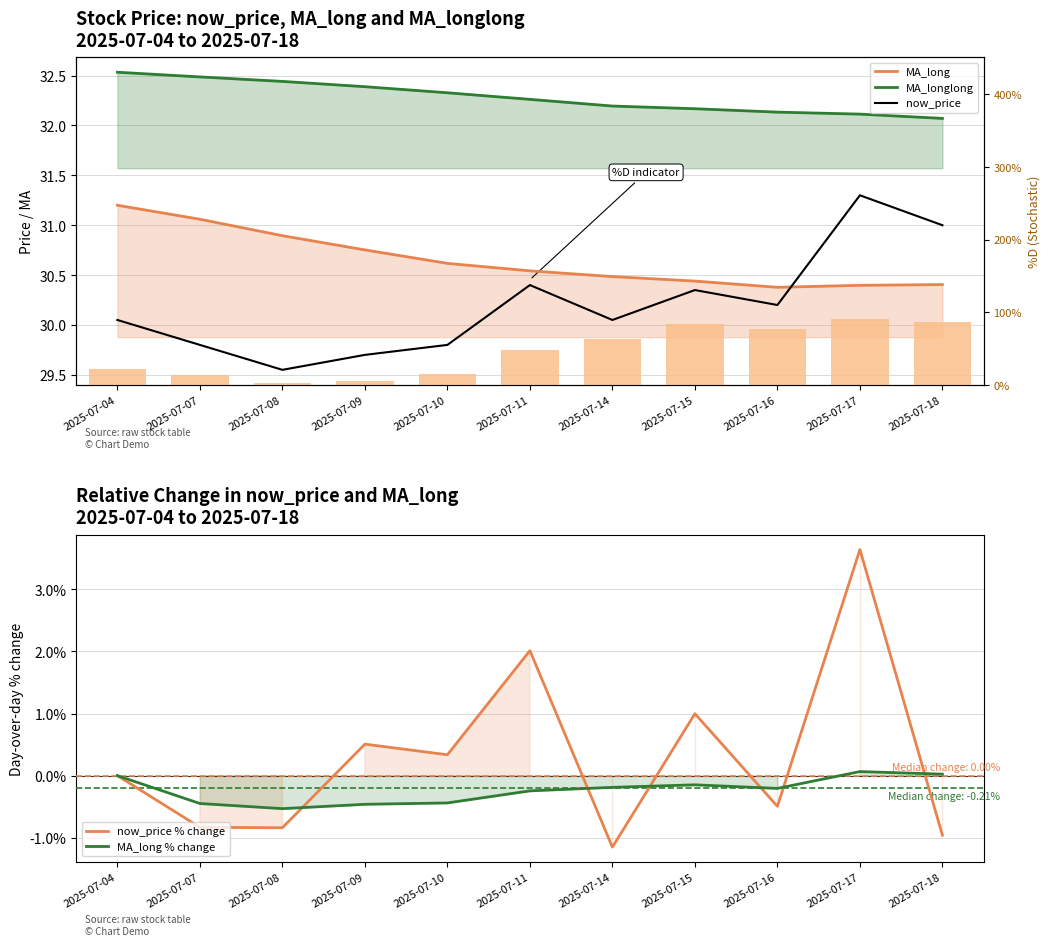

What is the value of the %D bar at the 2nd from the left?

13.1